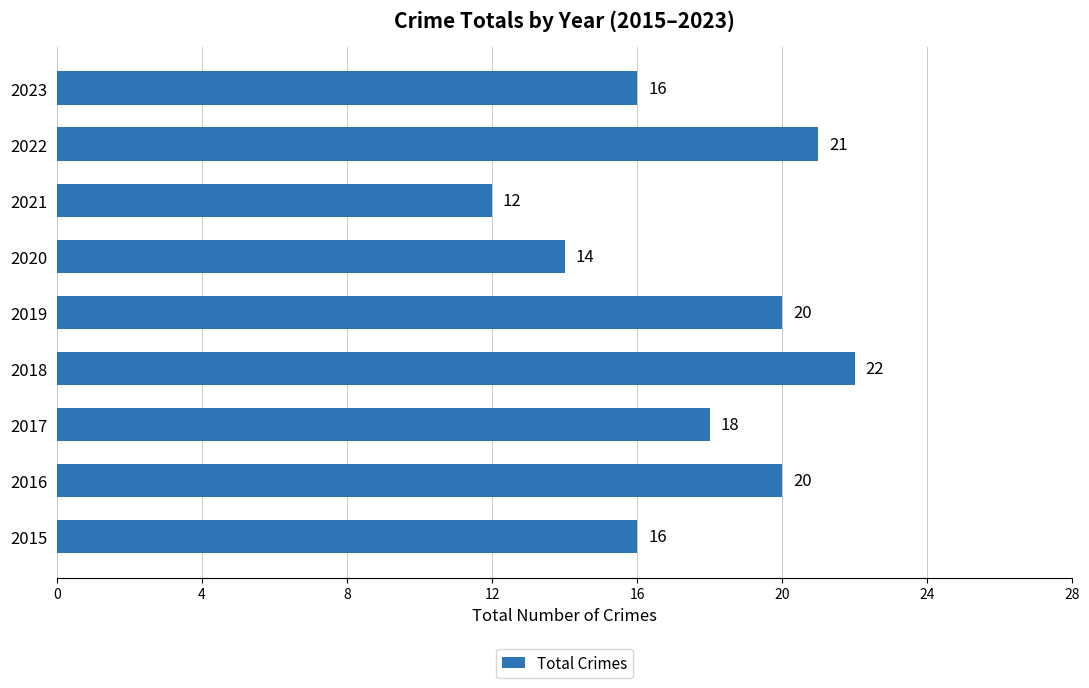

The chart shows a value of 6 at 2018. True or false?

False